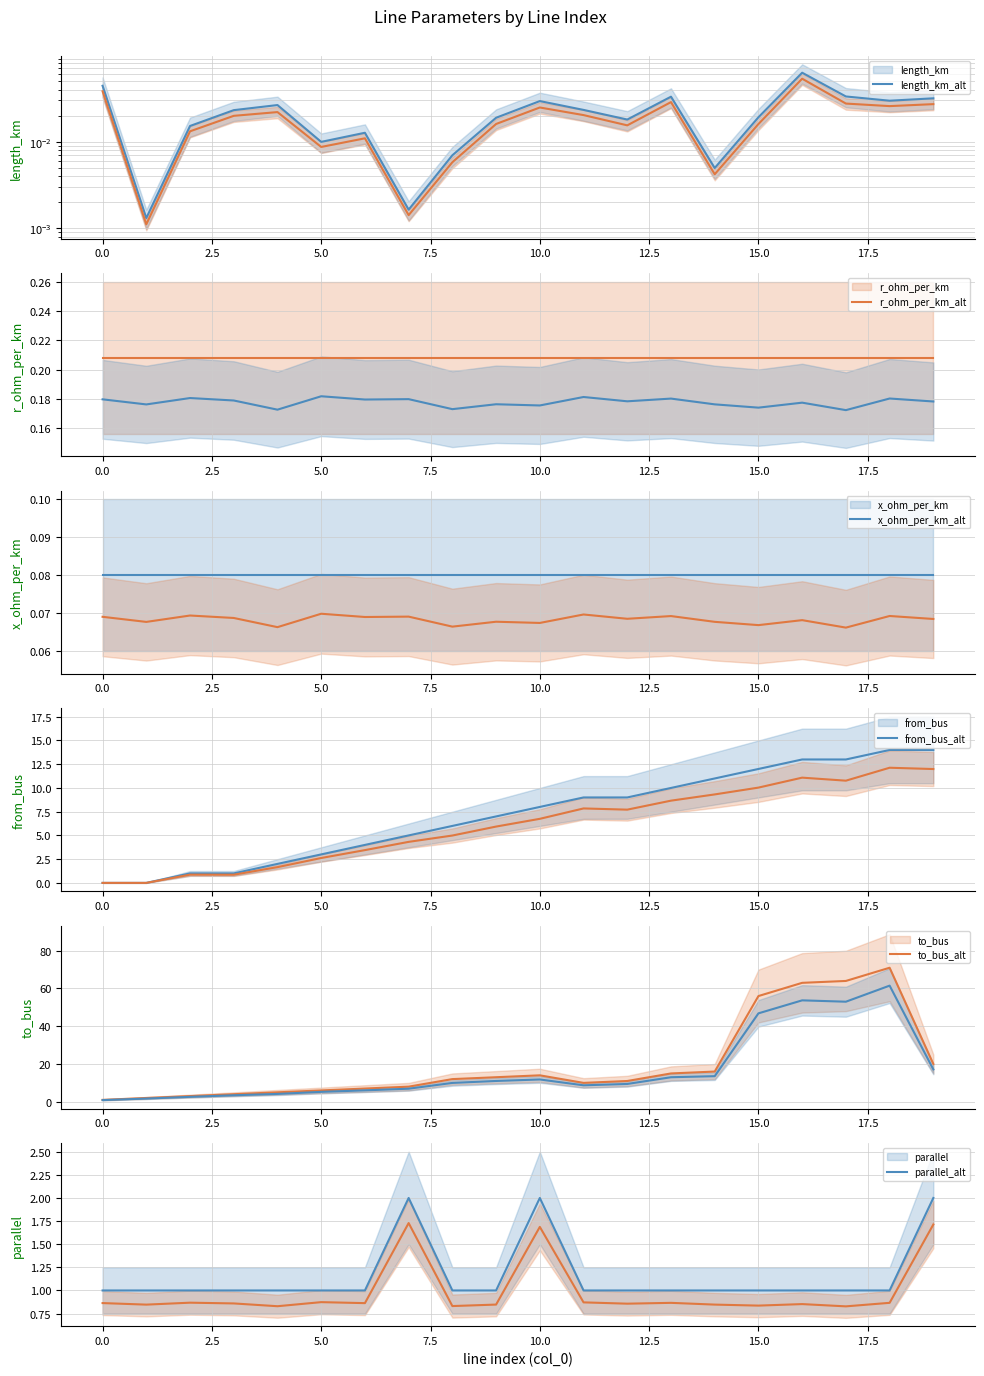

Between 5 and 13, which is larger?

13